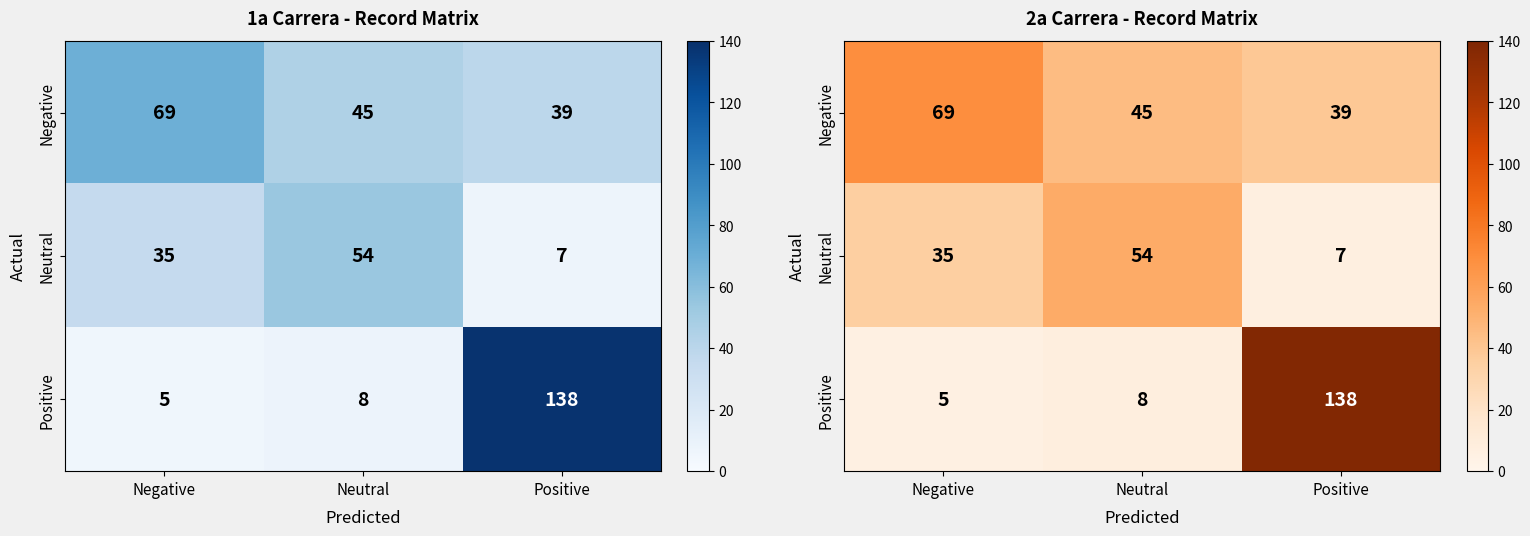

How many distinct data groups are displayed?

3